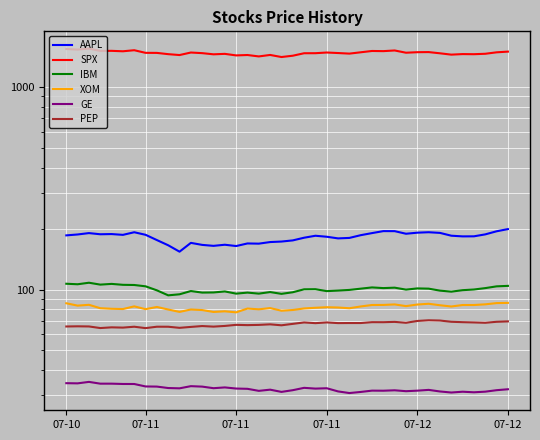

What is the value of the XOM point at the 25th from the left?

81.5